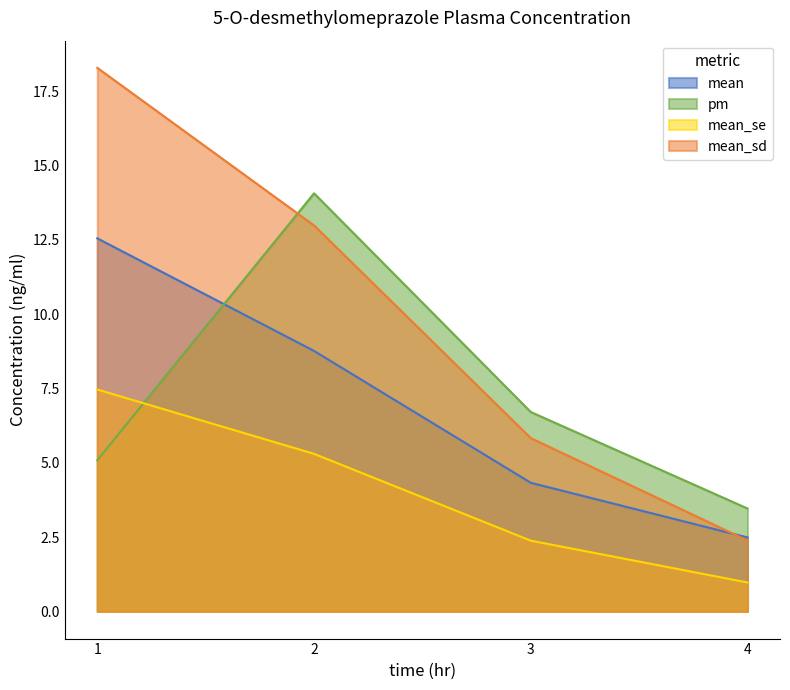

Is it true that mean equals 4.3 at 3?

True